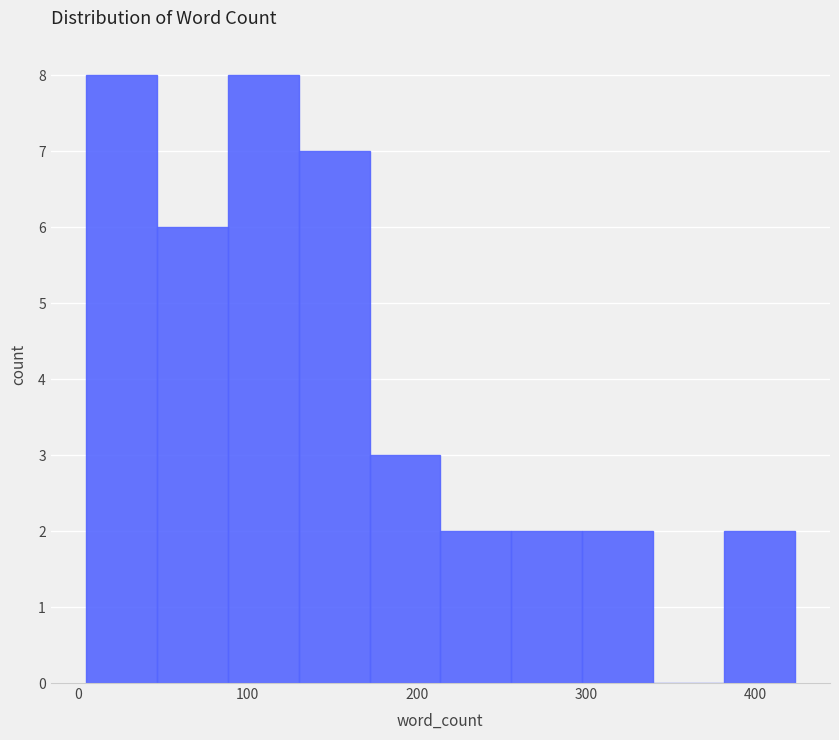

What is the height of the bar covering 210 to 260 on the x-axis? Neither the bar edges nor the heights are printed on the chart, so give them approximately, as read against the axes.

2